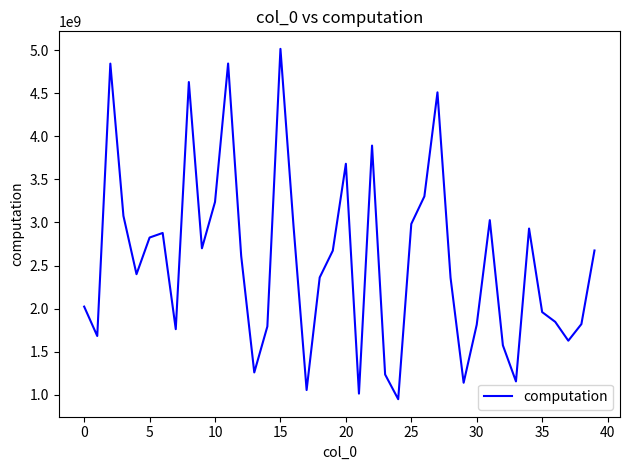

What is the maximum value shown in the chart?

5015517511.6